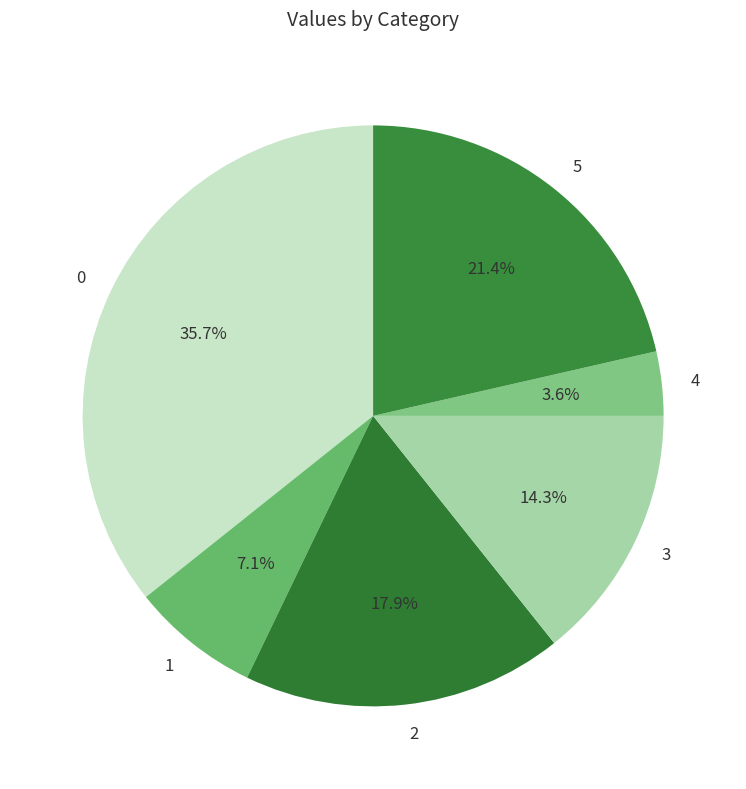

Rank the categories by value from lowest to highest.

4, 1, 3, 2, 5, 0